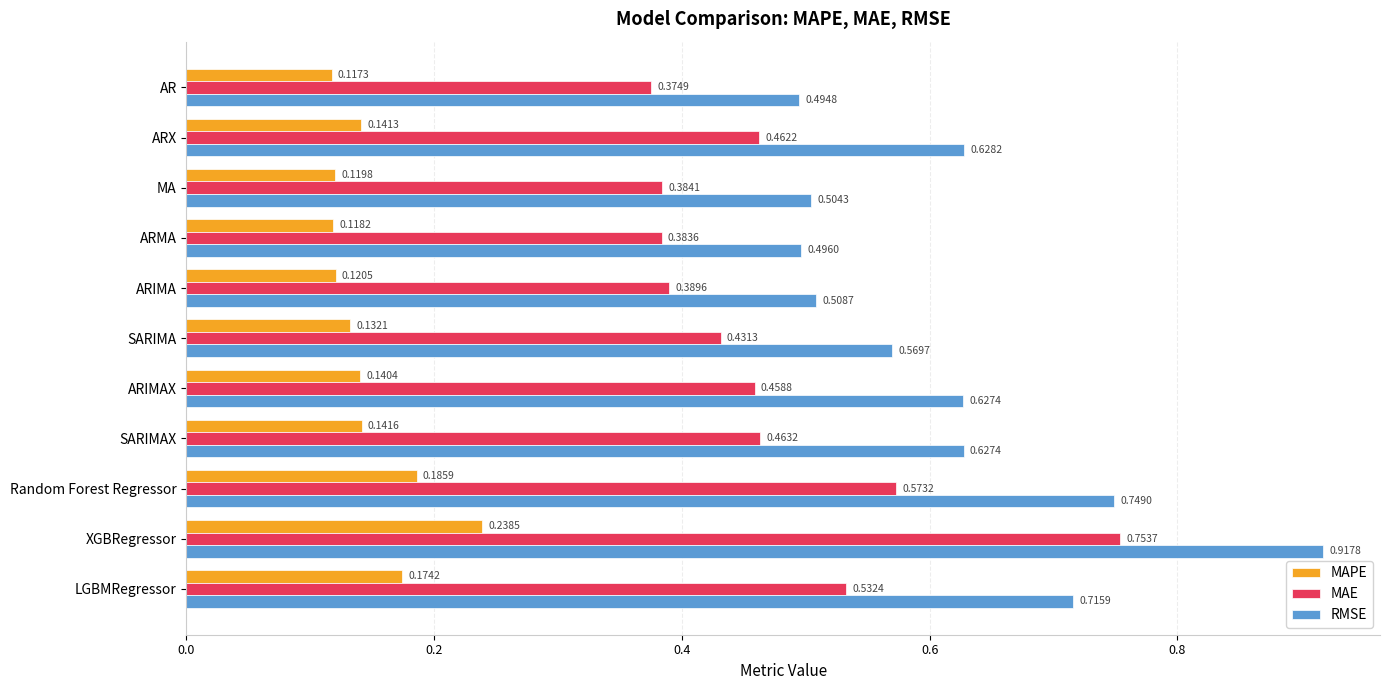

Which series has the largest range (max minus min)?

RMSE